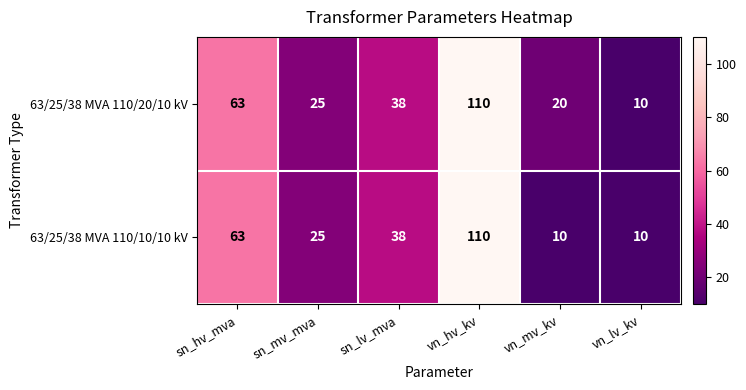

What is the difference between the maximum and minimum values in the 63/25/38 MVA 110/10/10 kV series?

100